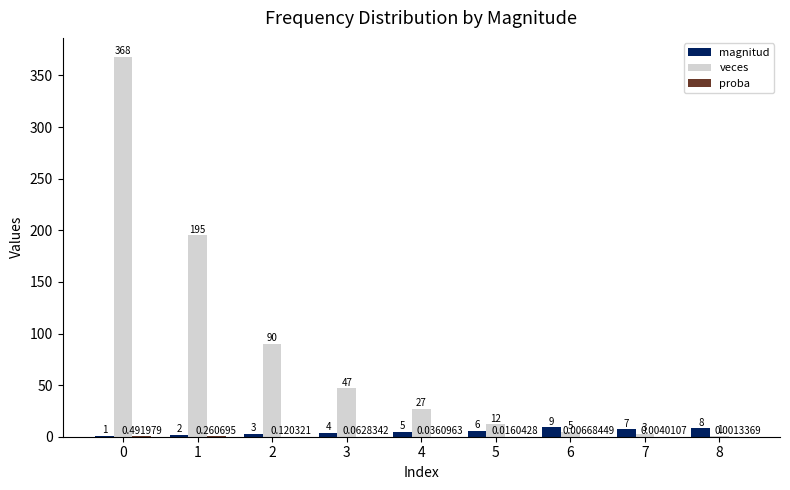

Is the value of magnitud at 1 greater than the value of veces at 7?

No